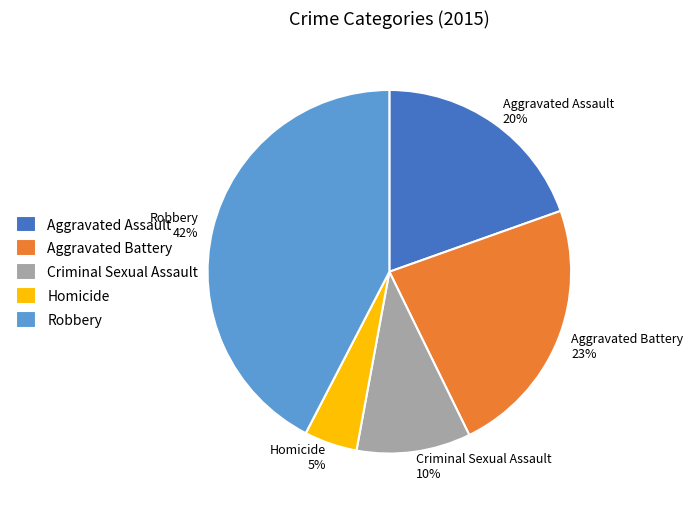

To the nearest percent, what is the difference between the Homicide and Aggravated Battery slice percentages?

18%